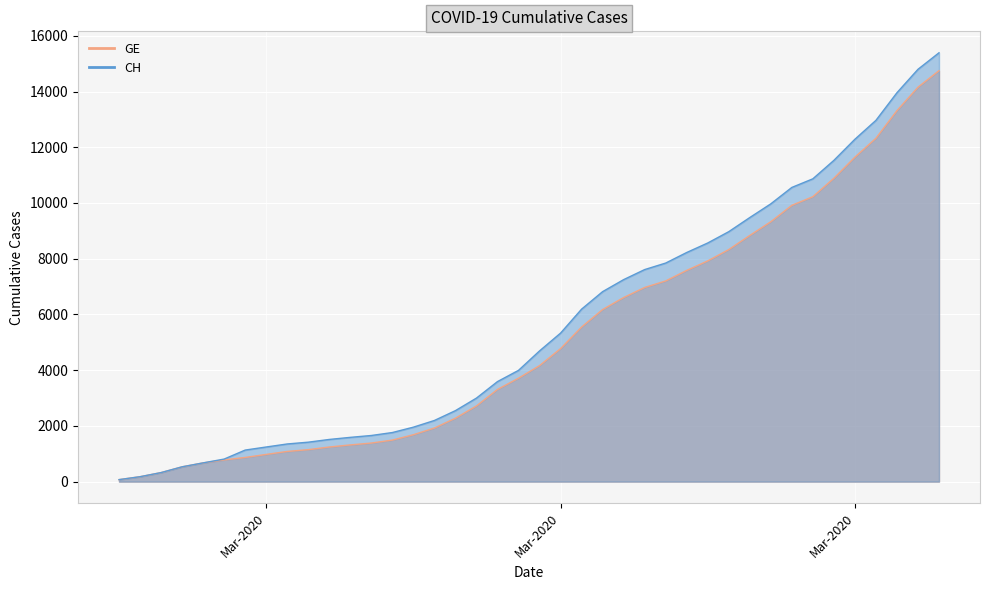

True or false: CH and GE intersect in this chart.

False